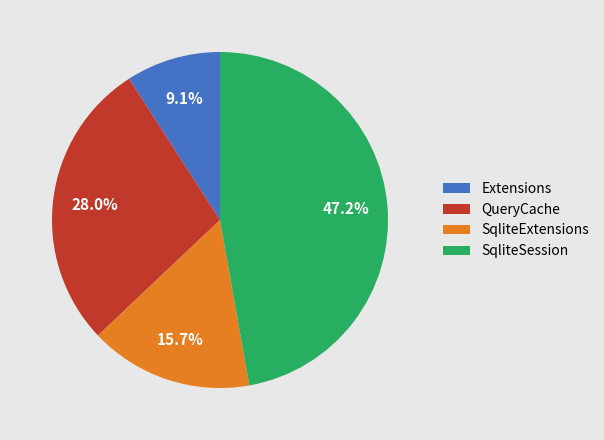

To the nearest percent, what portion does QueryCache represent?

28%